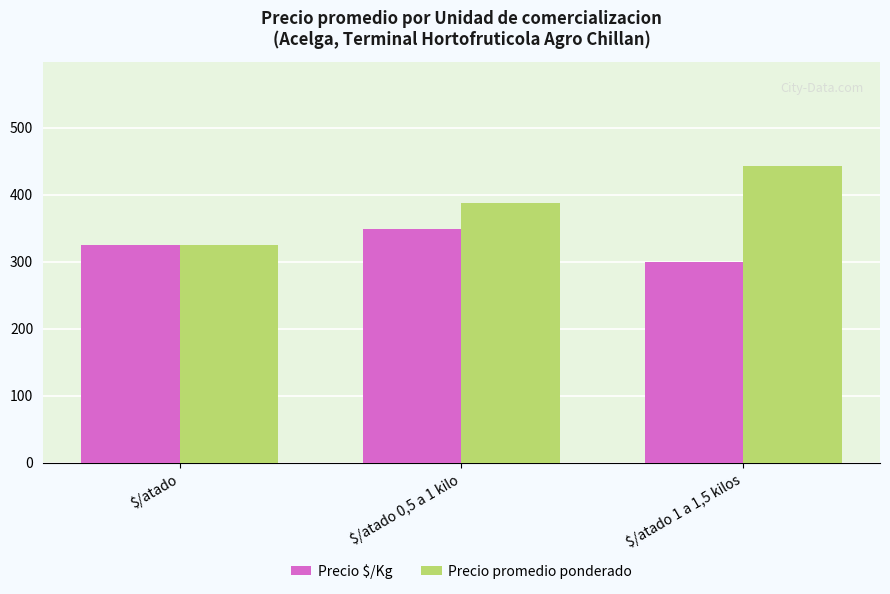

Rank the series by their maximum value, from lowest to highest.

Precio $/Kg, Precio promedio ponderado